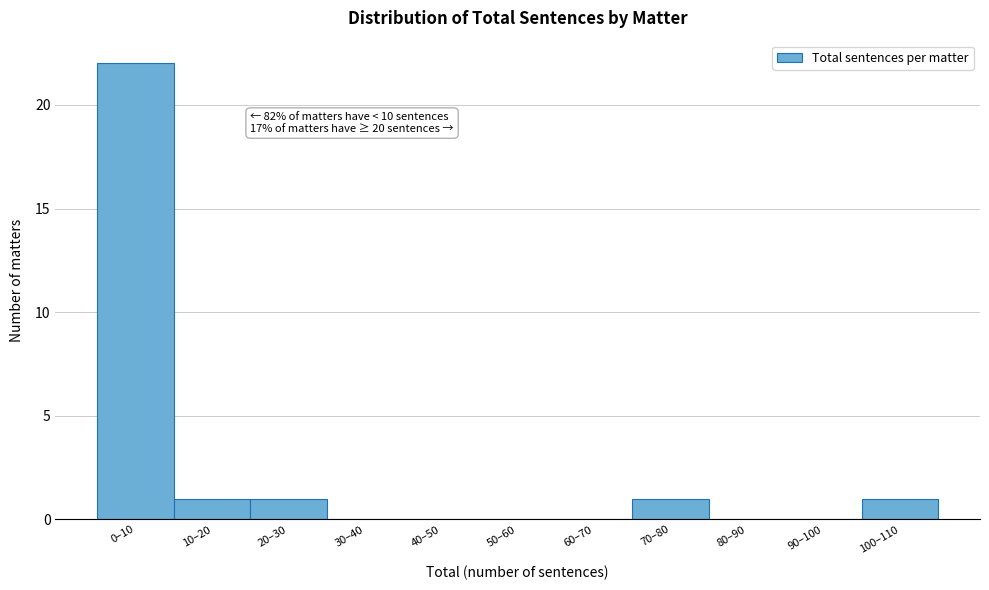

Reading left to right, what are all the values shown in this chart?

0–10=22	10–20=1	20–30=1	30–40=0	40–50=0	50–60=0	60–70=0	70–80=1	80–90=0	90–100=0	100–110=1